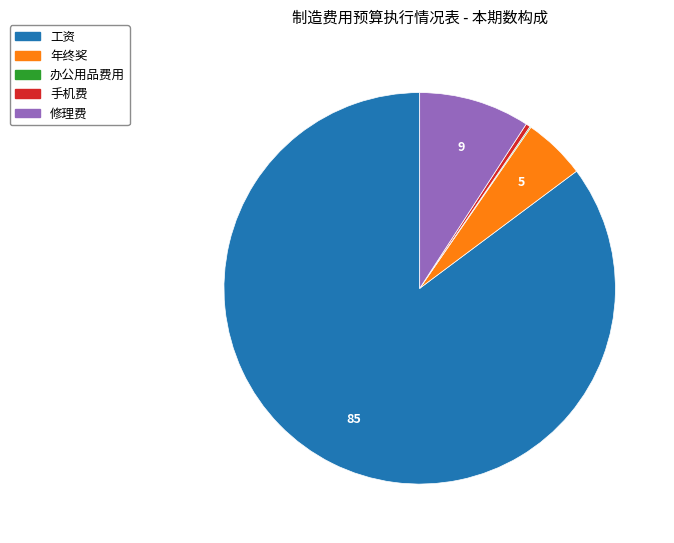

Does any single category account for the majority?

Yes